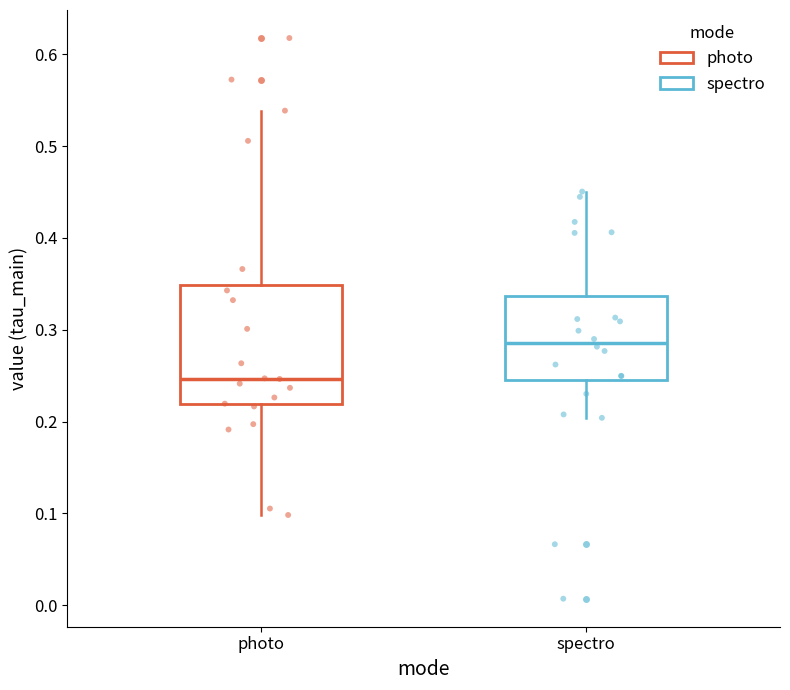

Comparing the boxes themselves (not the whiskers), which one is the tallest?

photo